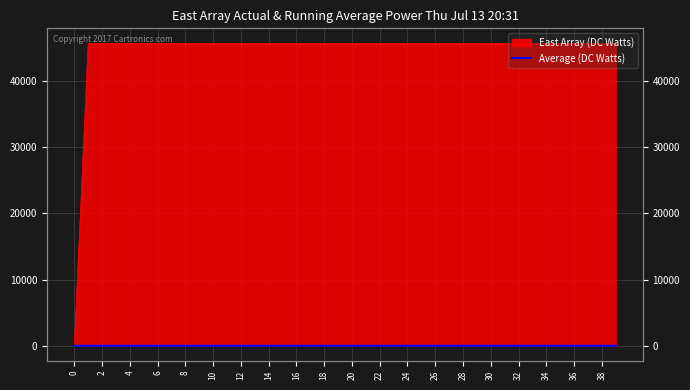

How many lines are shown in the chart?

1